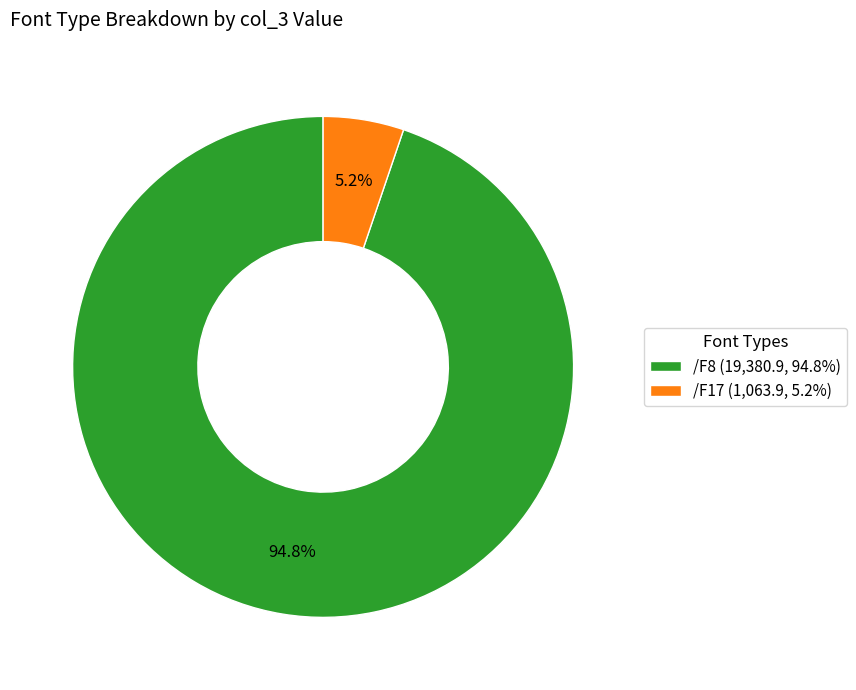

What is the smallest slice in the pie chart?

/F17